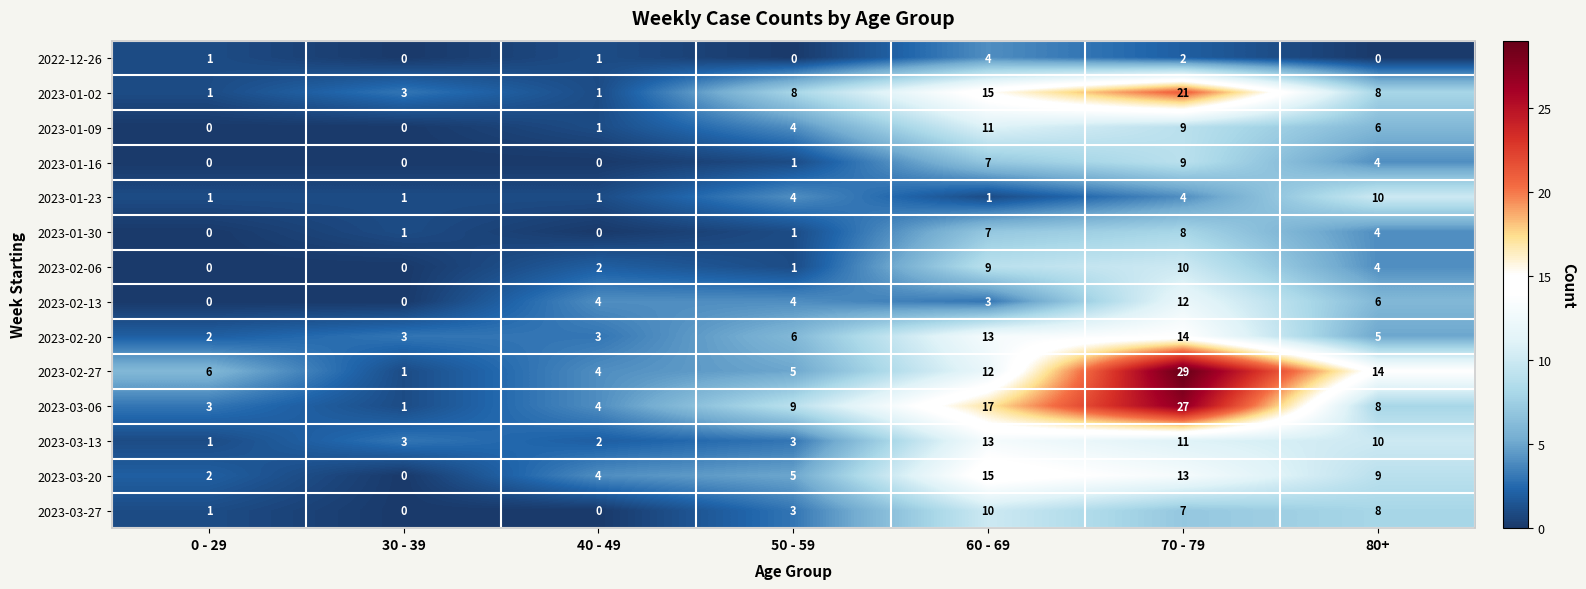

Which series has the largest range (max minus min)?

2023-02-27